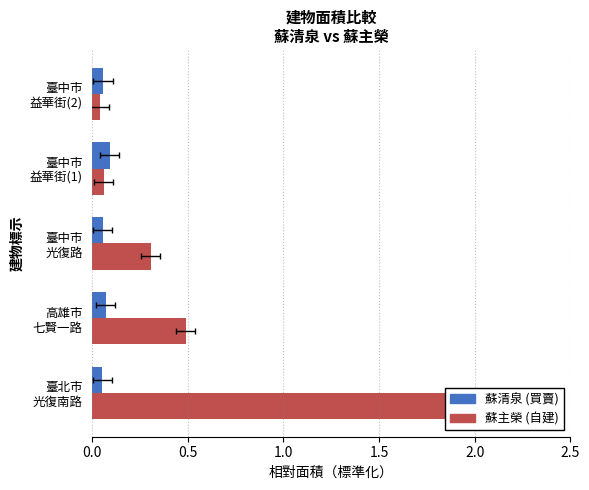

What is the greatest value displayed?

2.0